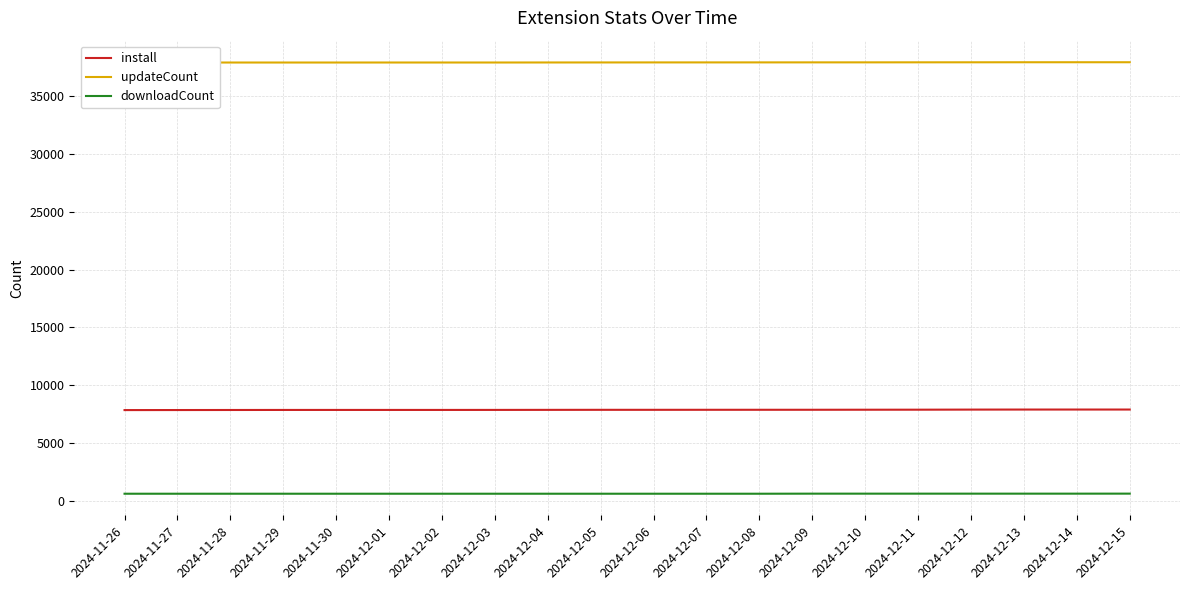

What is the spread (max minus min) of values at 2024-11-30?

37207